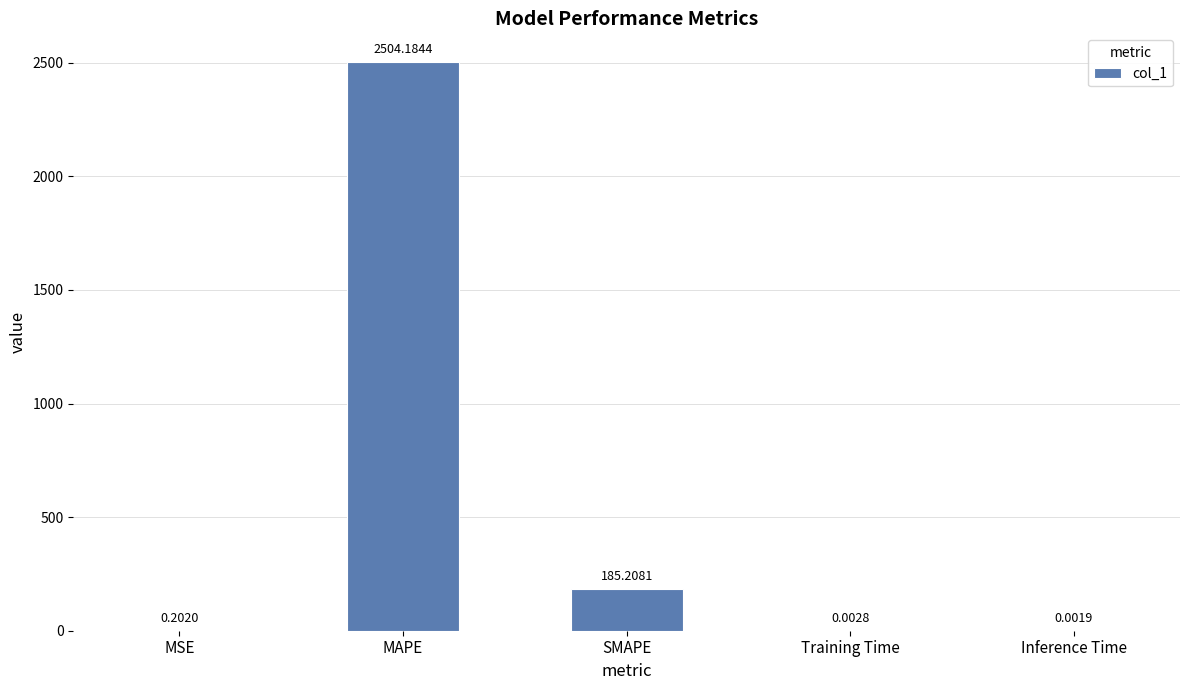

What is the greatest value displayed?

2504.2